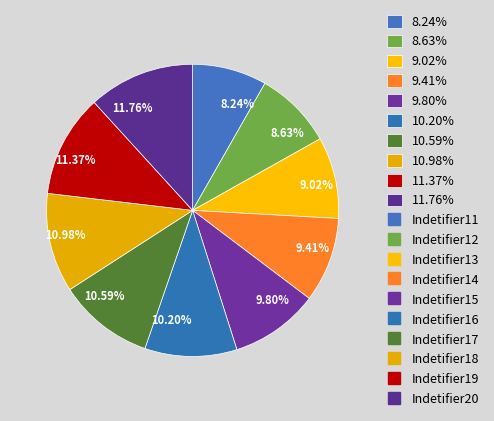

Approximately how many times larger is the value at 9.02% compared to 10.59%?

0.9